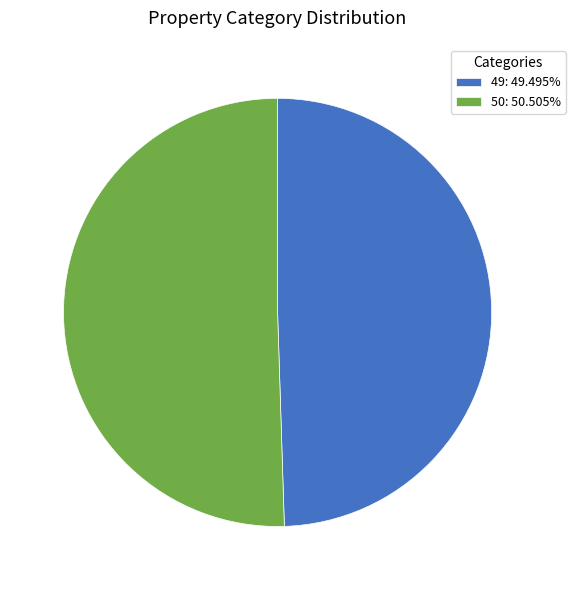

Combined, do 50: 50.505% and 49: 49.495% account for over 50%?

Yes